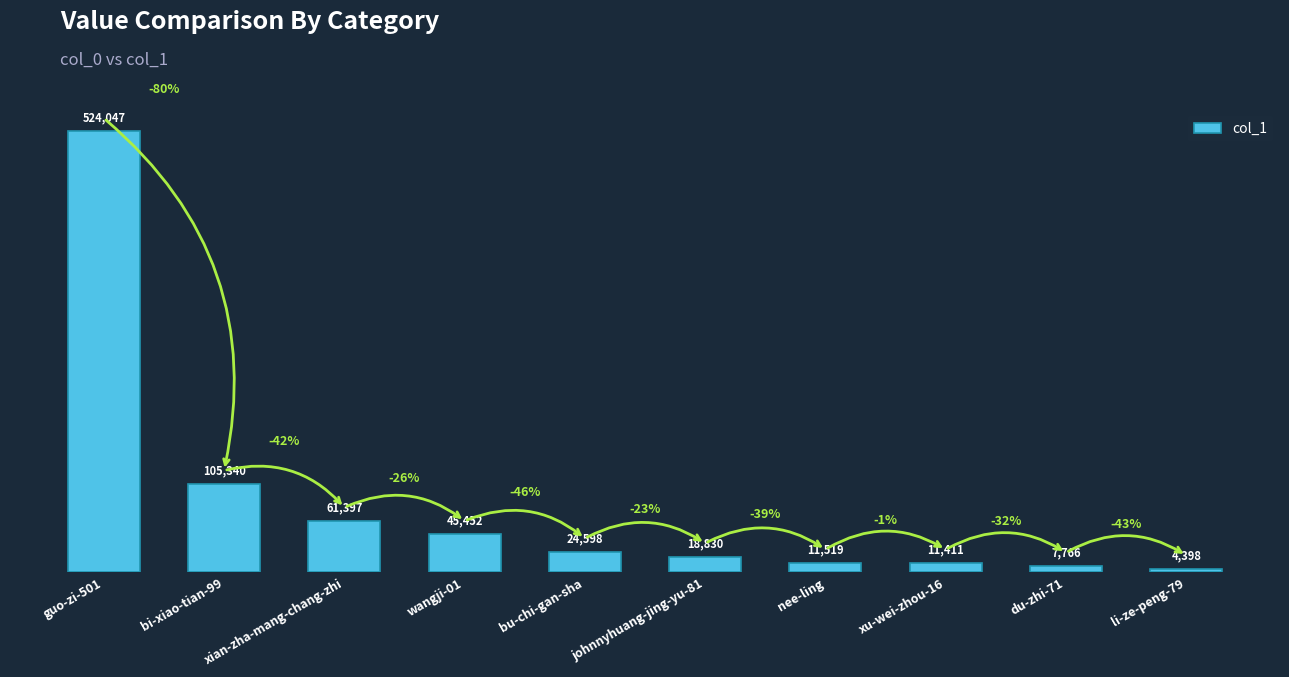

What is the value of the 3rd bar from the left?

61397